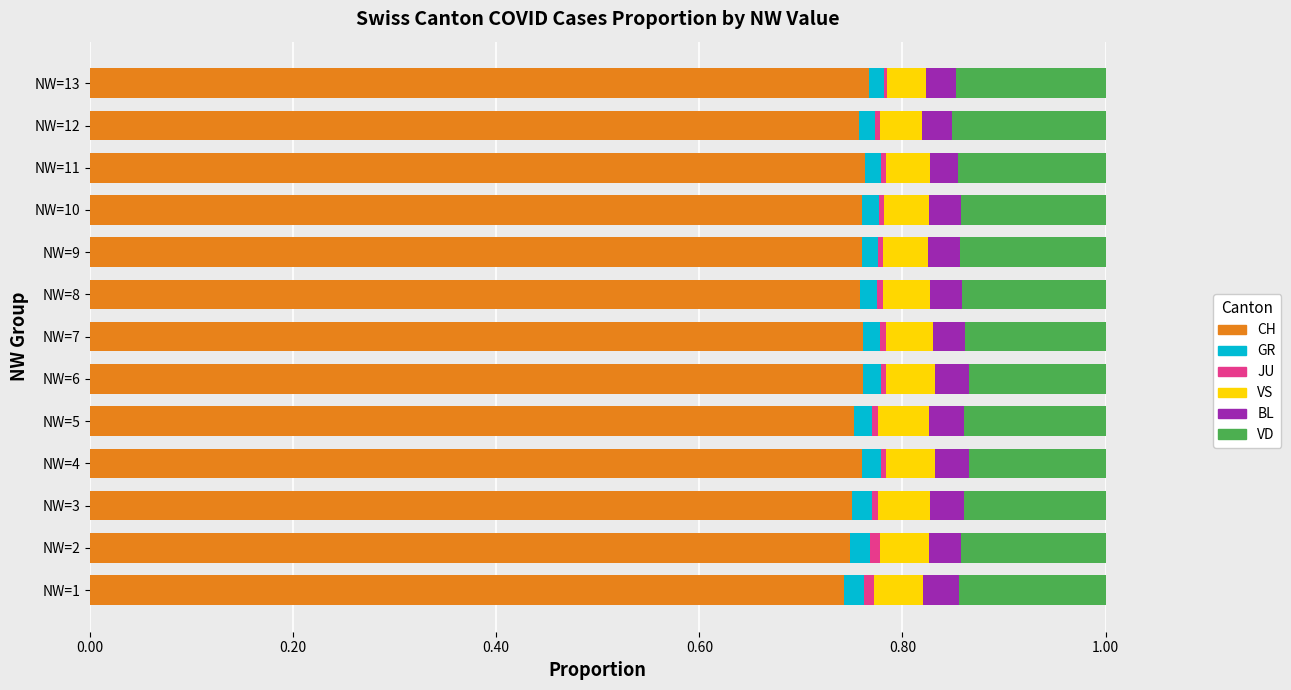

Count the number of data series in this chart.

6